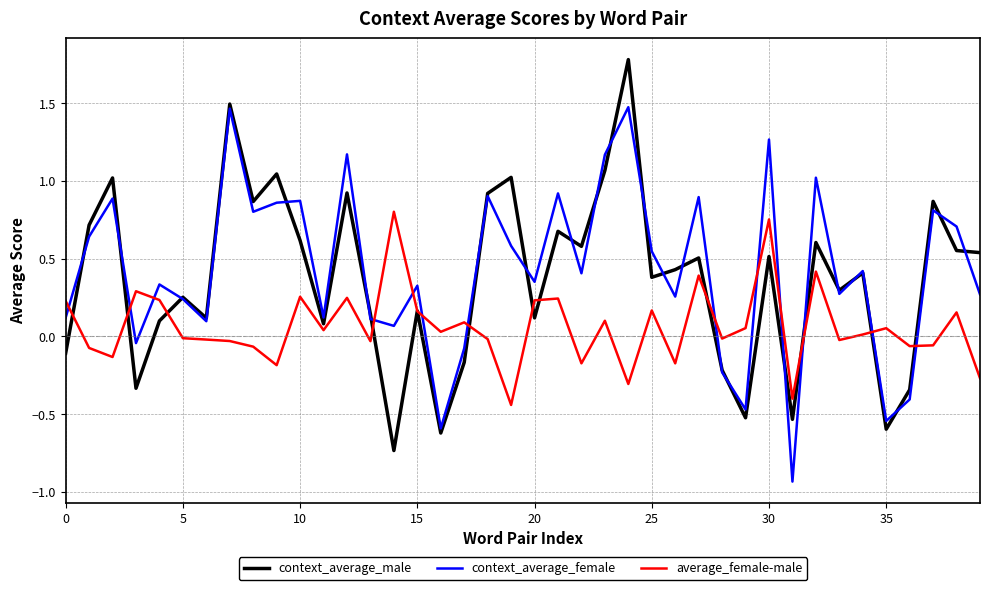

Count the number of data series in this chart.

3